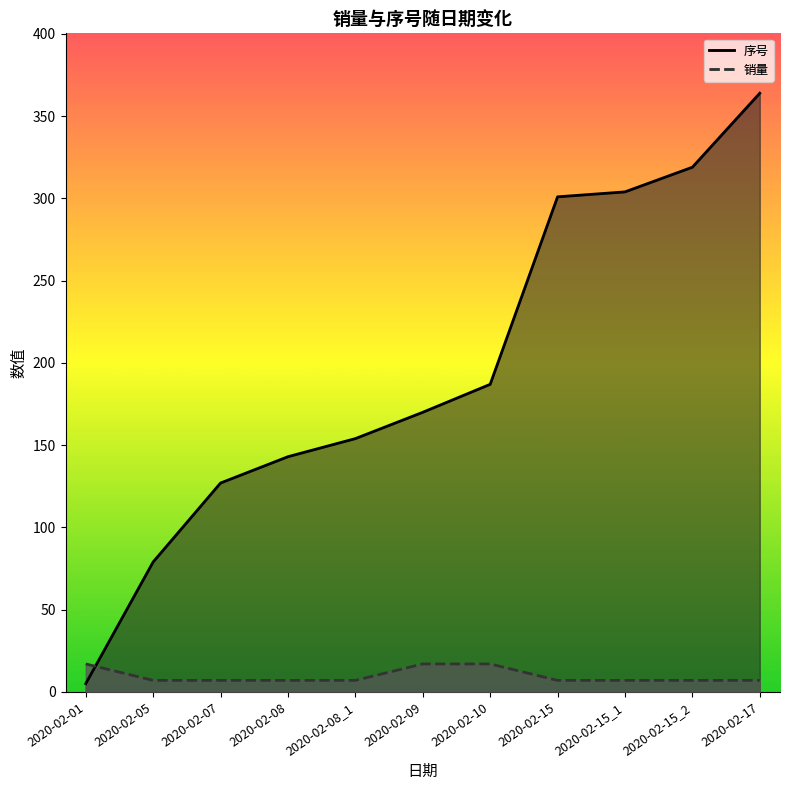

Which series has the largest total across all categories?

序号